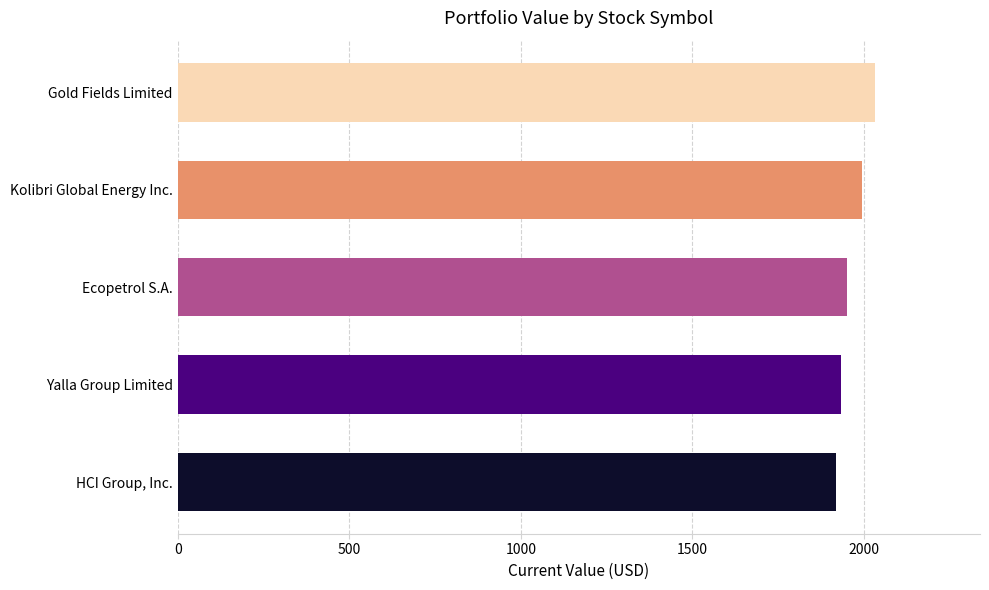

Reading bottom to top, transcribe all the data shown in this chart.

1919.0	1931.7	1951.2	1995.3	2033.0